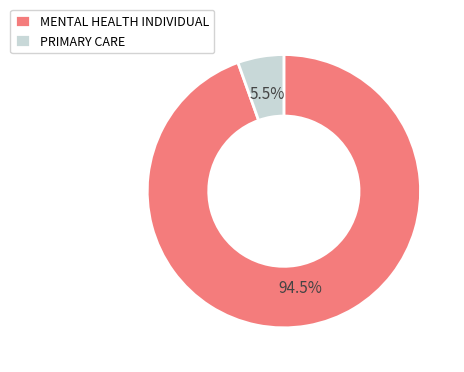

How many slices are in this pie chart?

2